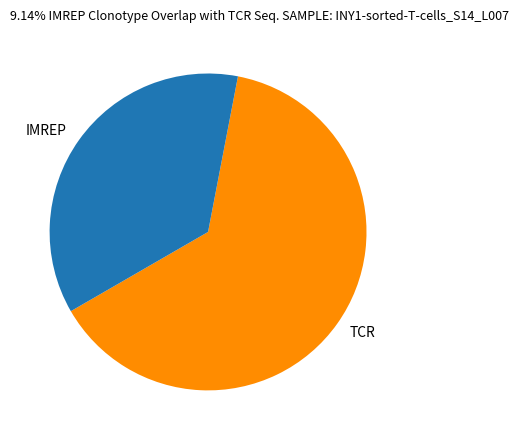

Which slice is the smallest?

IMREP